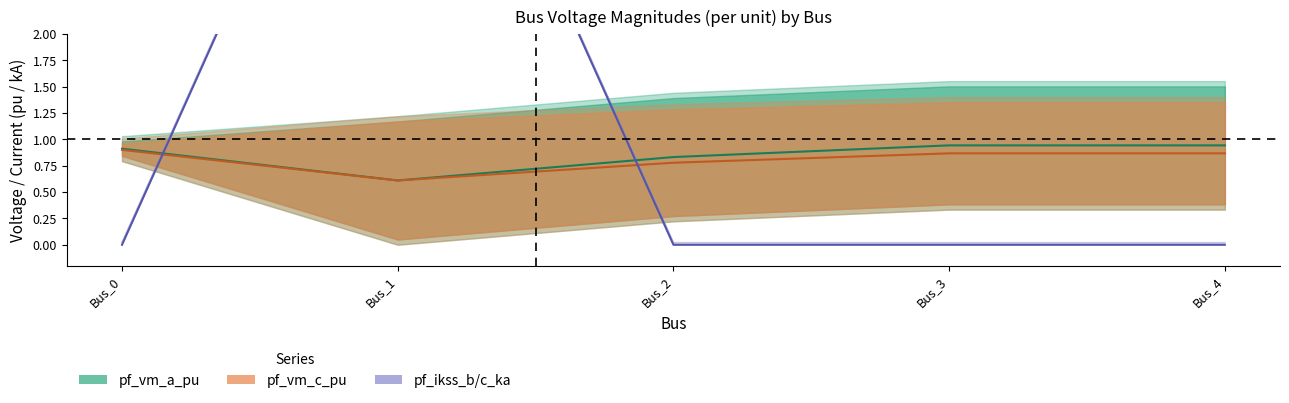

The value at Bus_1 is 3.7. True or false?

False